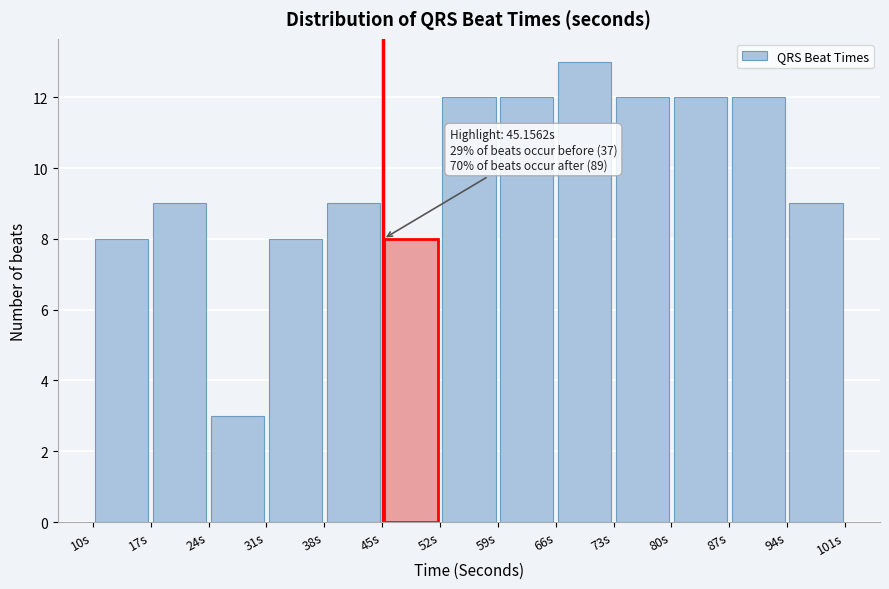

Over which range of the x-axis is the bar tallest?

66 to 73